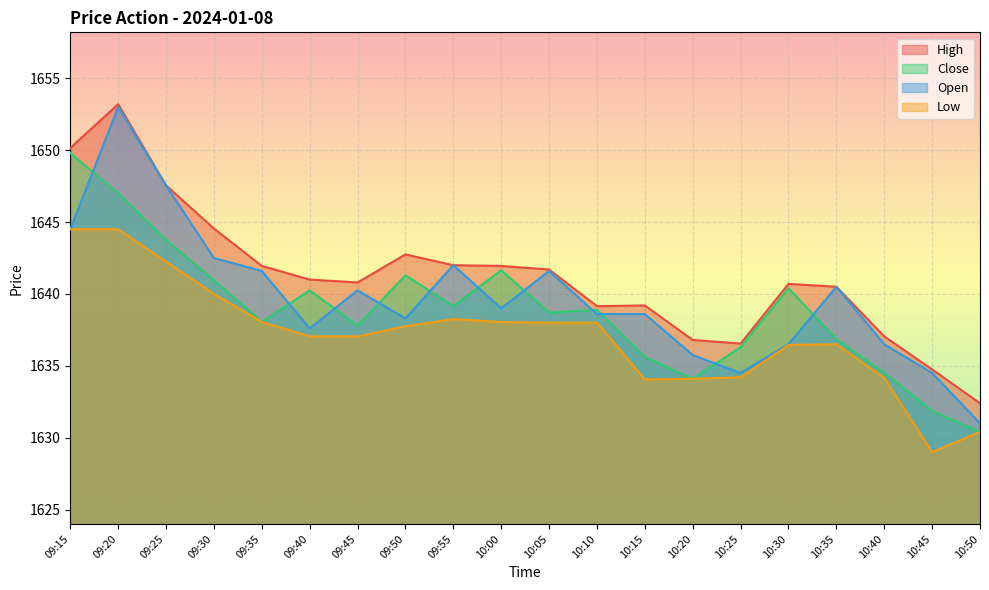

Which series ends up on top after the final intersection of Open and Close?

Open